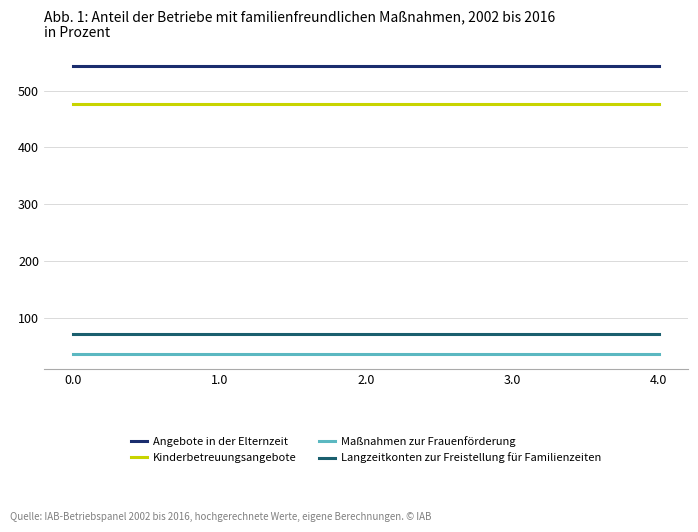

What is the average value of the Angebote in der Elternzeit series?

544.3